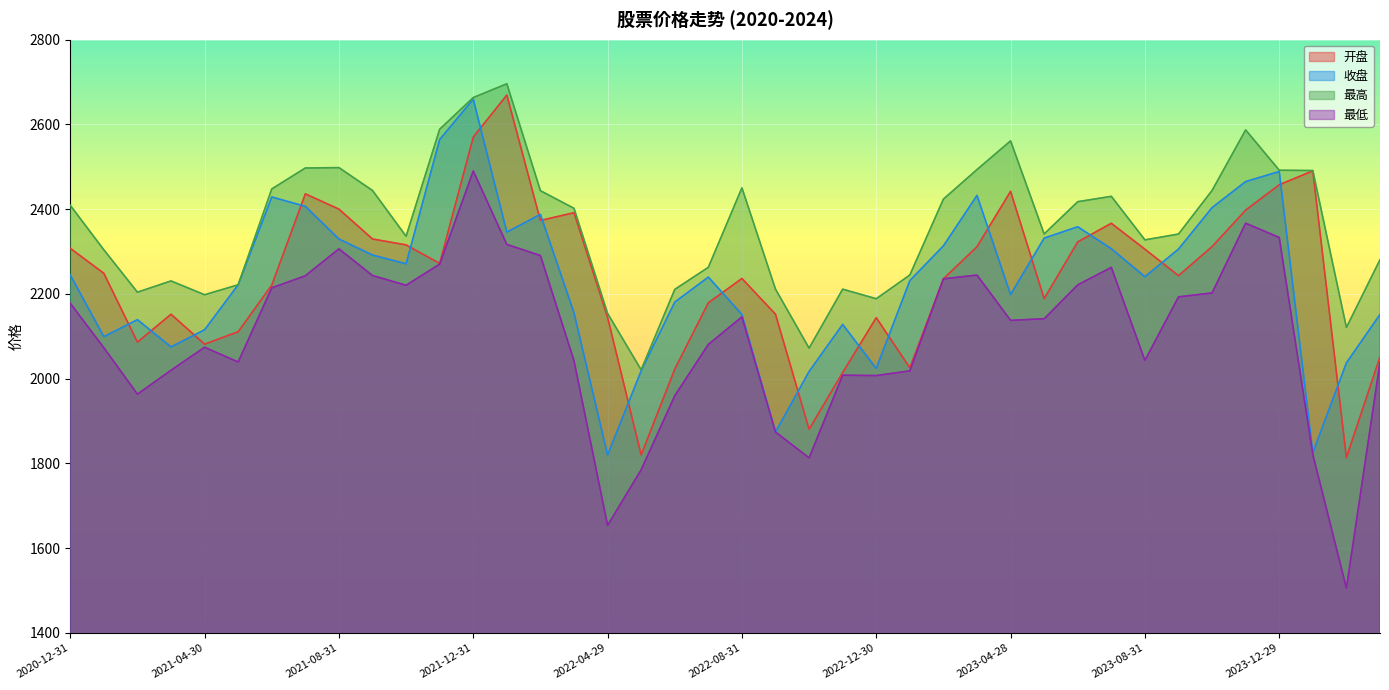

What is the average value of the 开盘 series?

2238.1